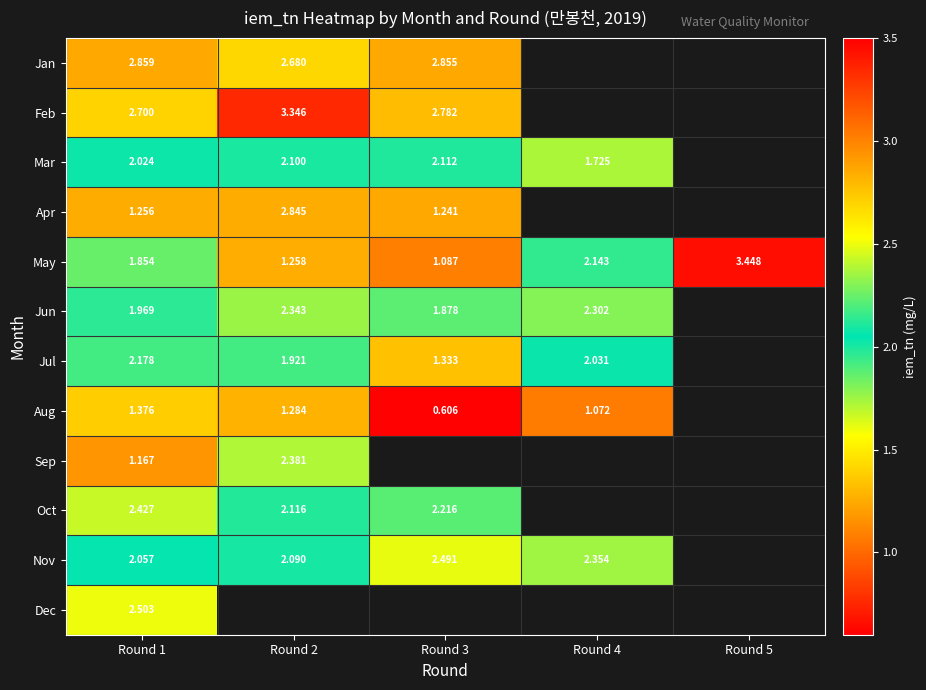

What is the maximum value shown in the chart?

3.4